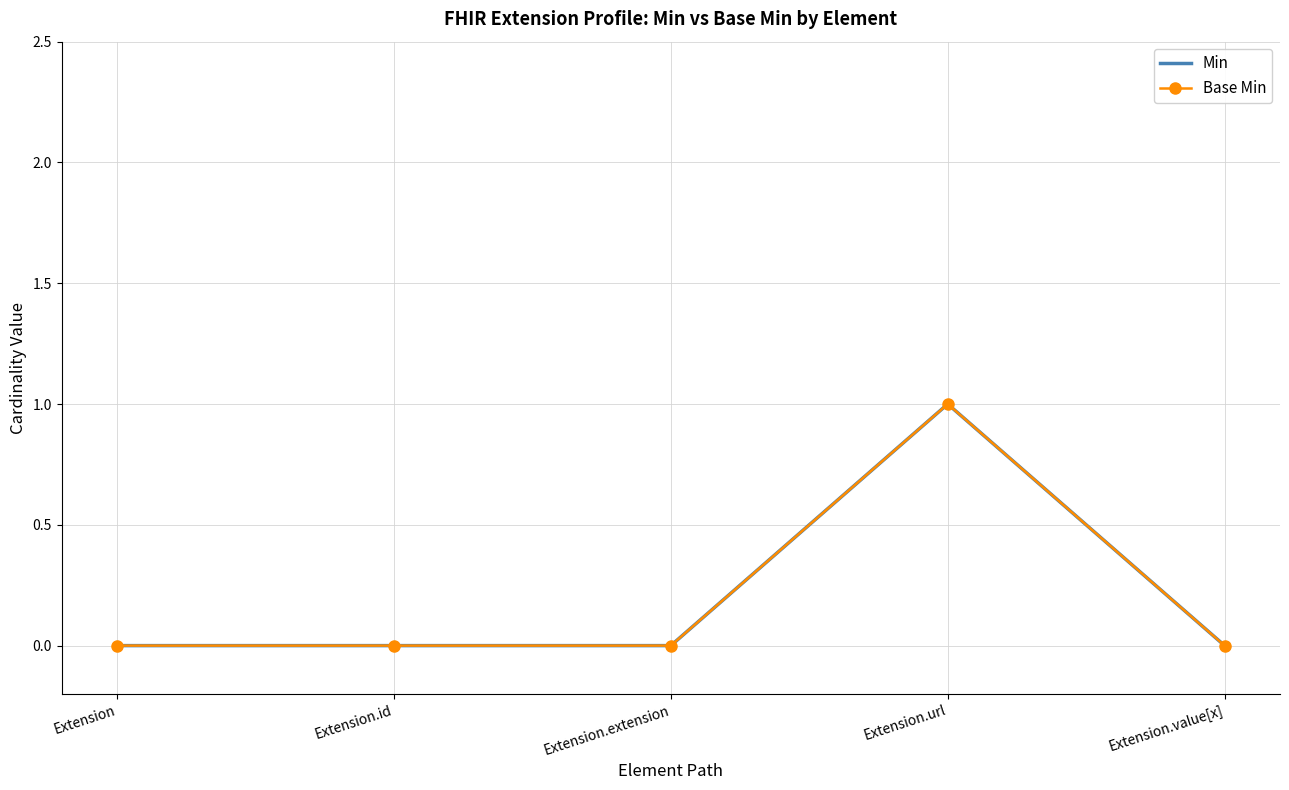

At which label does Min reach its minimum?

Extension